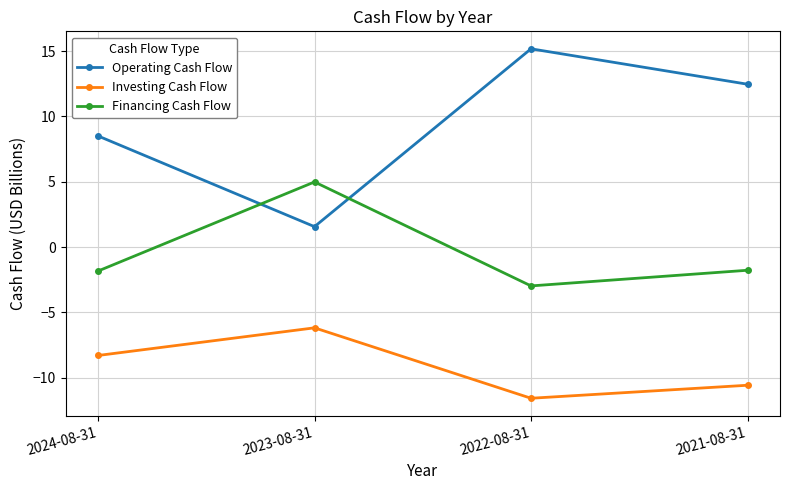

How many data points in Operating Cash Flow are above 12?

2